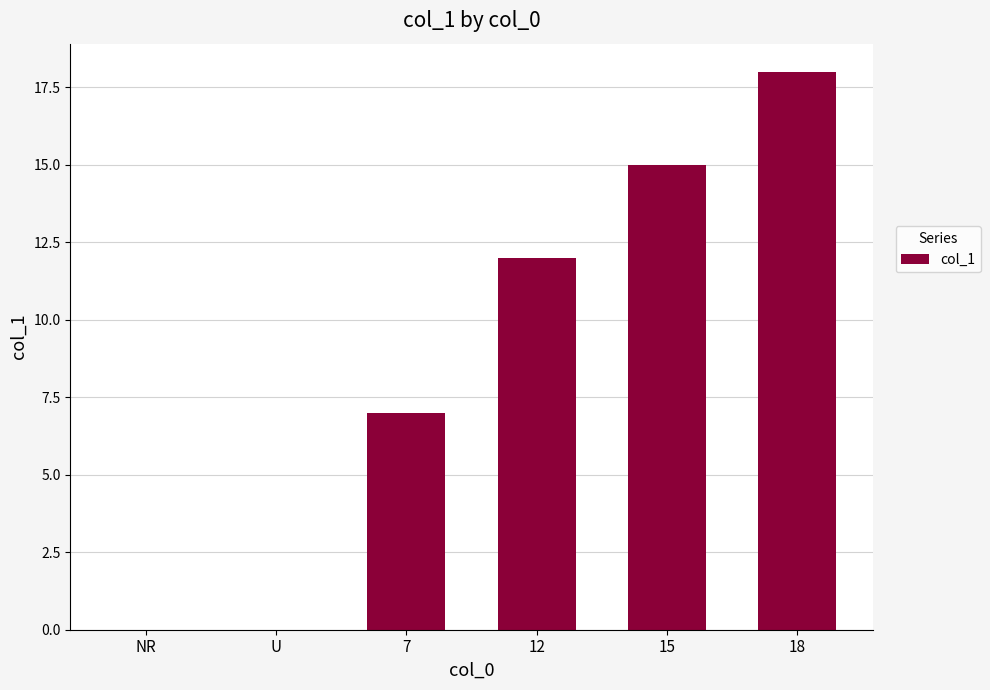

What is the average value?

9